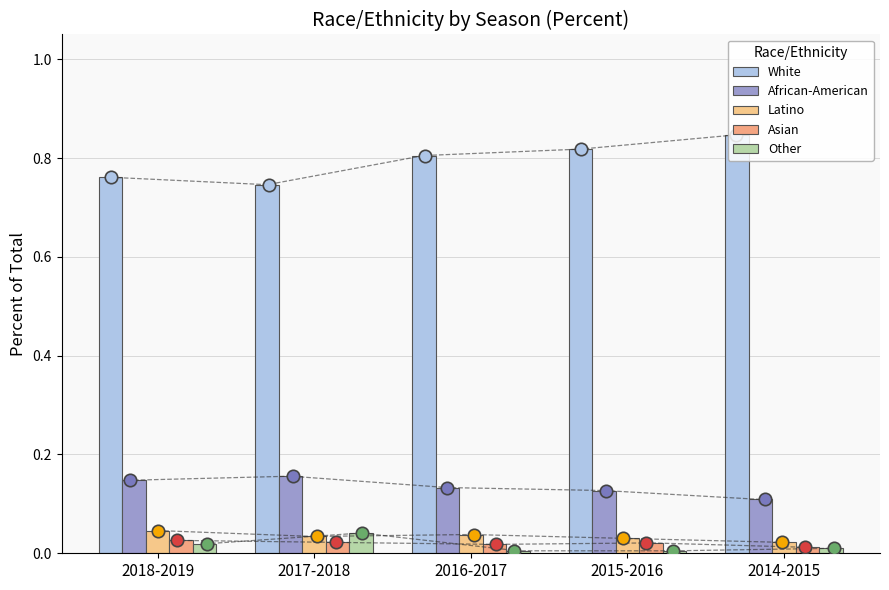

What is the total value across all series at 2017-2018?

1.0